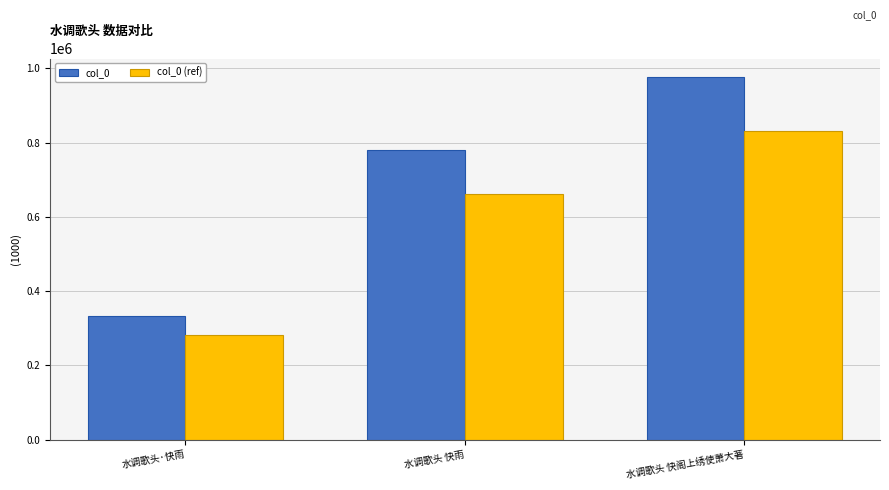

The col_0 (ref) series shows 831146.2 at 水调歌头 快阁上绣使萧大著. True or false?

True